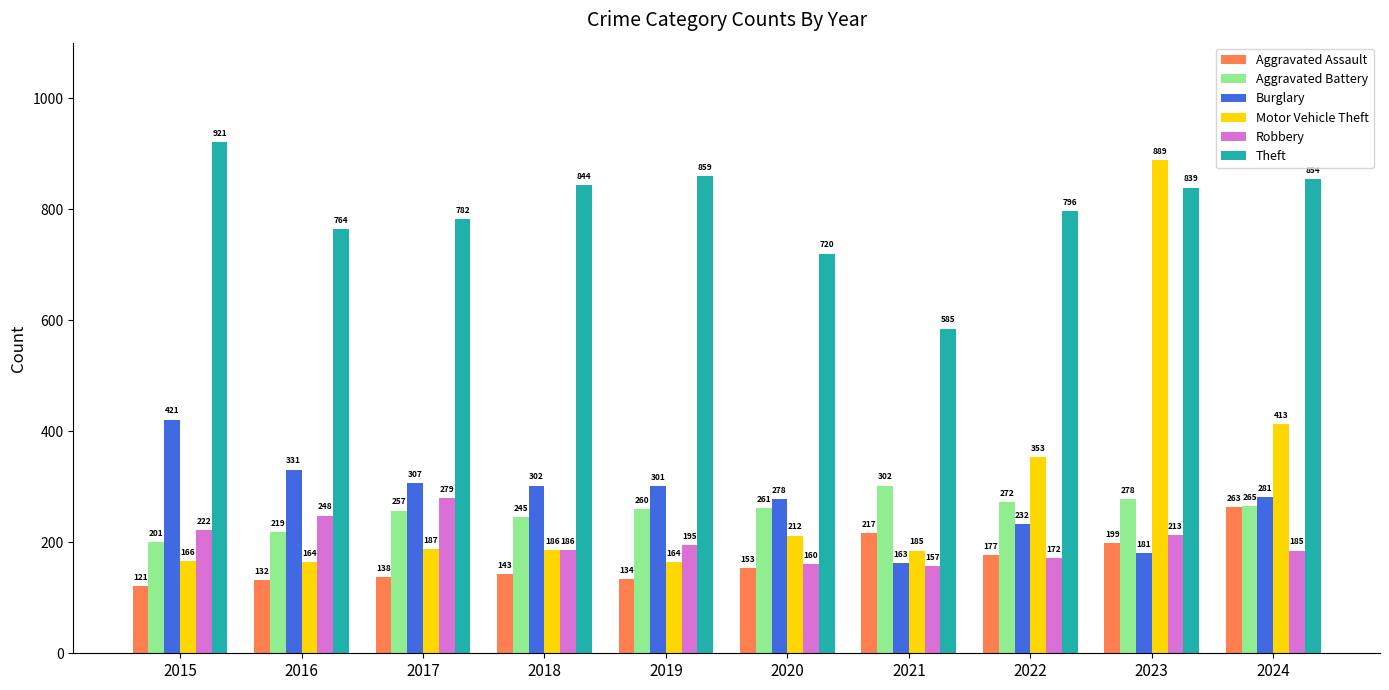

Which label corresponds to the largest value in the chart?

2015